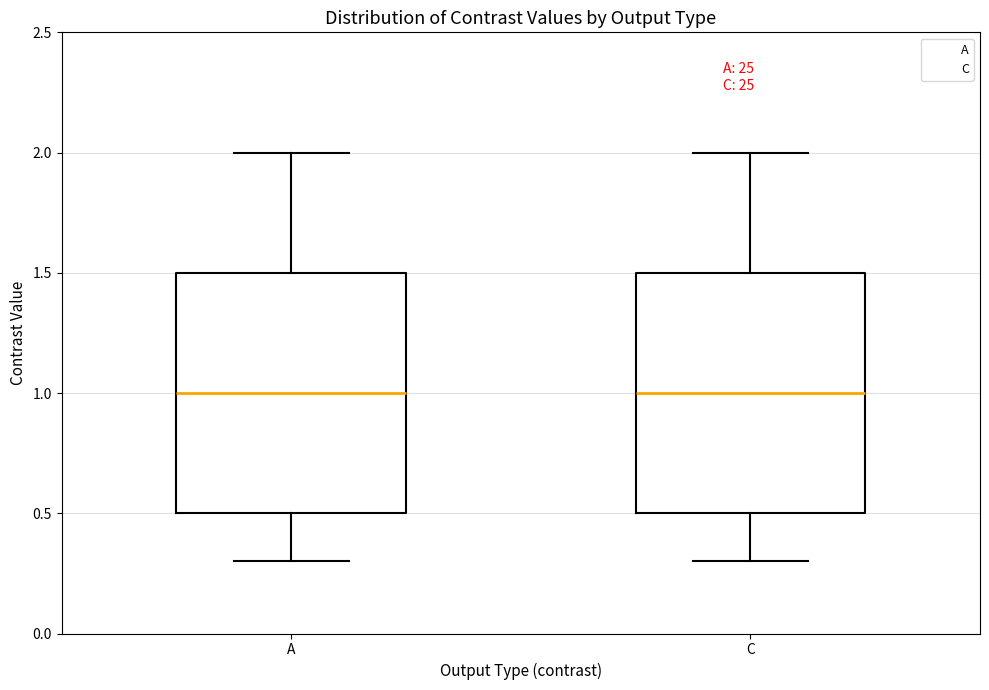

Reading left to right, read every box against the y-axis: the position of its median line, the range the box covers, and the ends of its whiskers. The values are not printed on the chart, so give them approximately, as read against the axis.

A: median 1.0, box 0.5 to 1.5, whiskers 0.3 to 2.0
C: median 1.0, box 0.5 to 1.5, whiskers 0.3 to 2.0